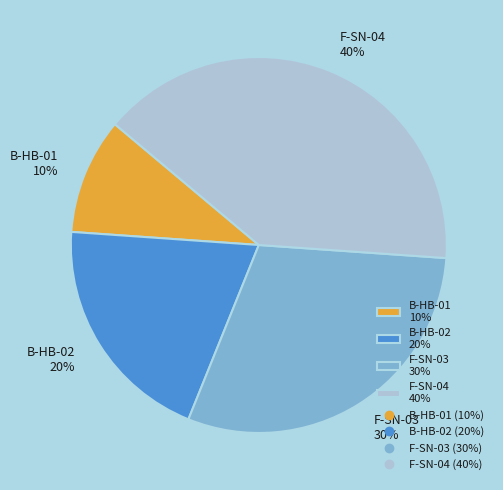

Do F-SN-04 40% and F-SN-03 30% together represent more than half of the pie?

Yes